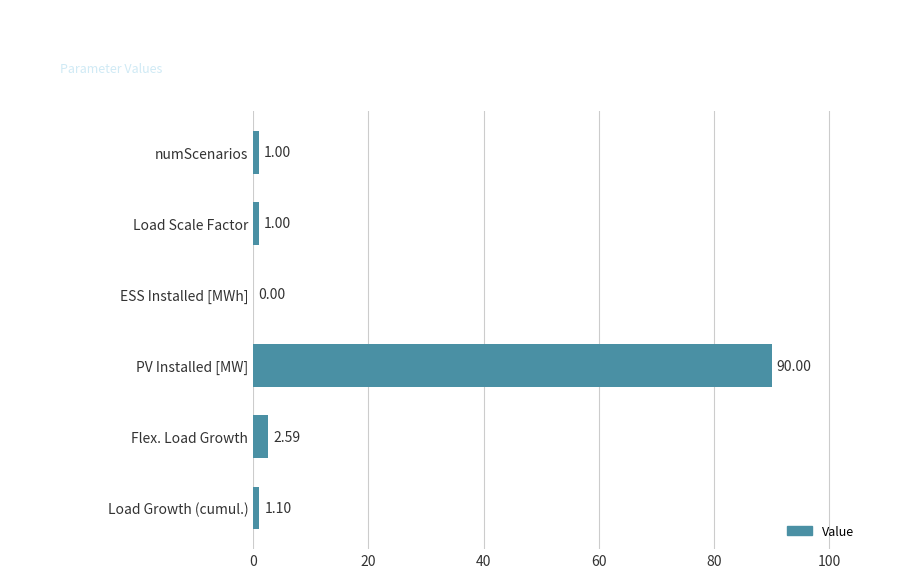

At which category does the chart reach its peak across all series?

PV Installed [MW]